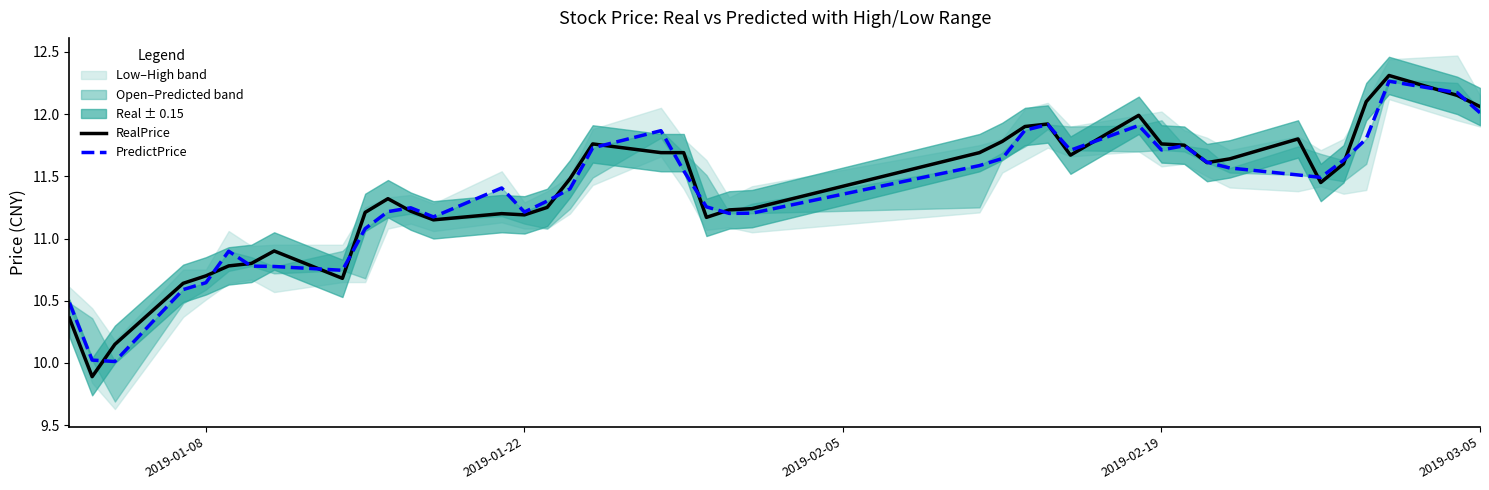

List the series in order of their peak value, highest first.

RealPrice, PredictPrice